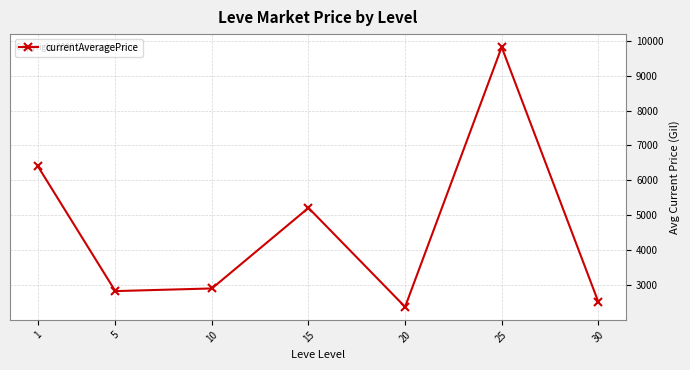

Where is the first local maximum?

15